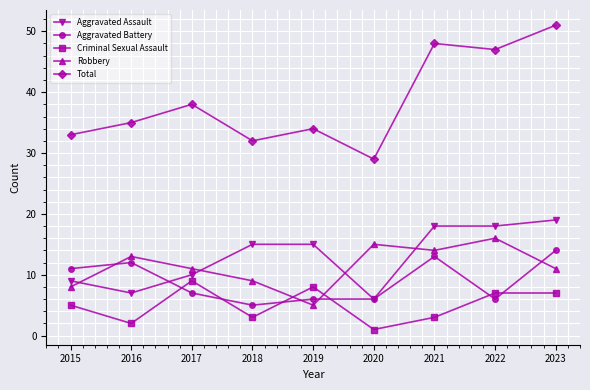

Between 2018 and 2023, which series saw the biggest shift?

Total